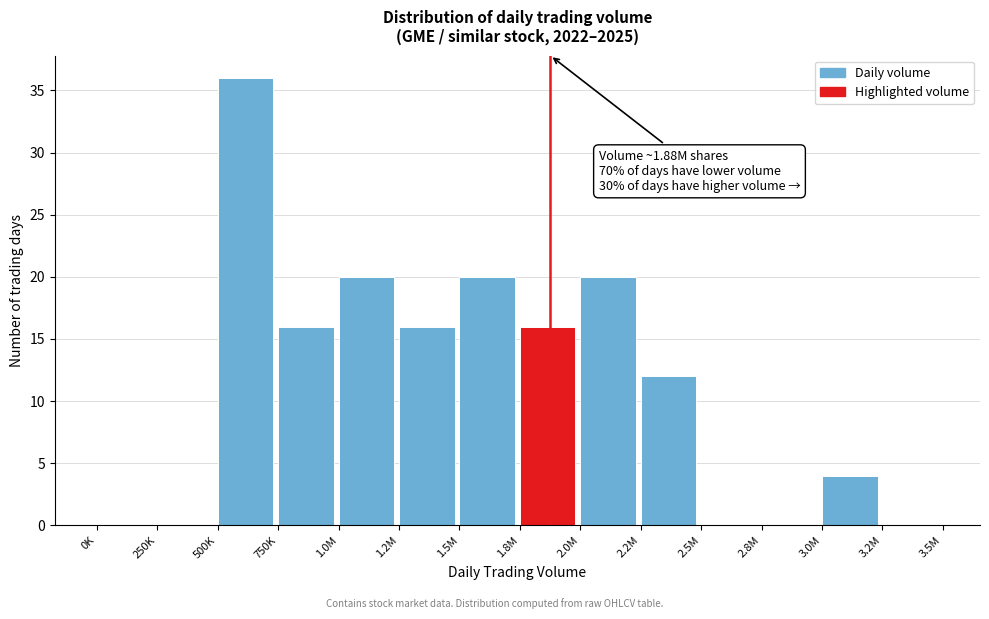

Reading right to left, extract all data points from this chart.

3.2M=0	3.0M=4	2.8M=0	2.5M=0	2.2M=12	2.0M=20	1.8M=16	1.5M=20	1.2M=16	1.0M=20	750K=16	500K=36	250K=0	0K=0